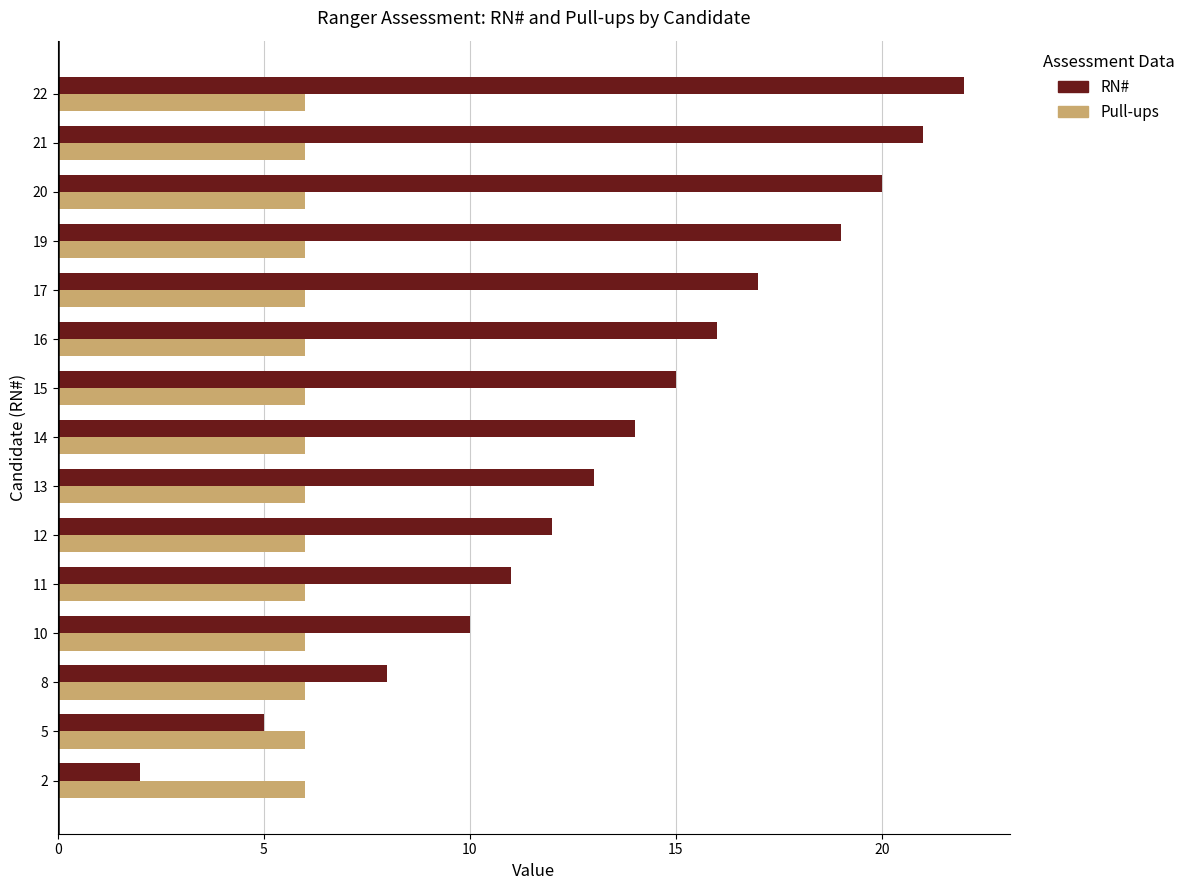

How many data points does each series have?

15